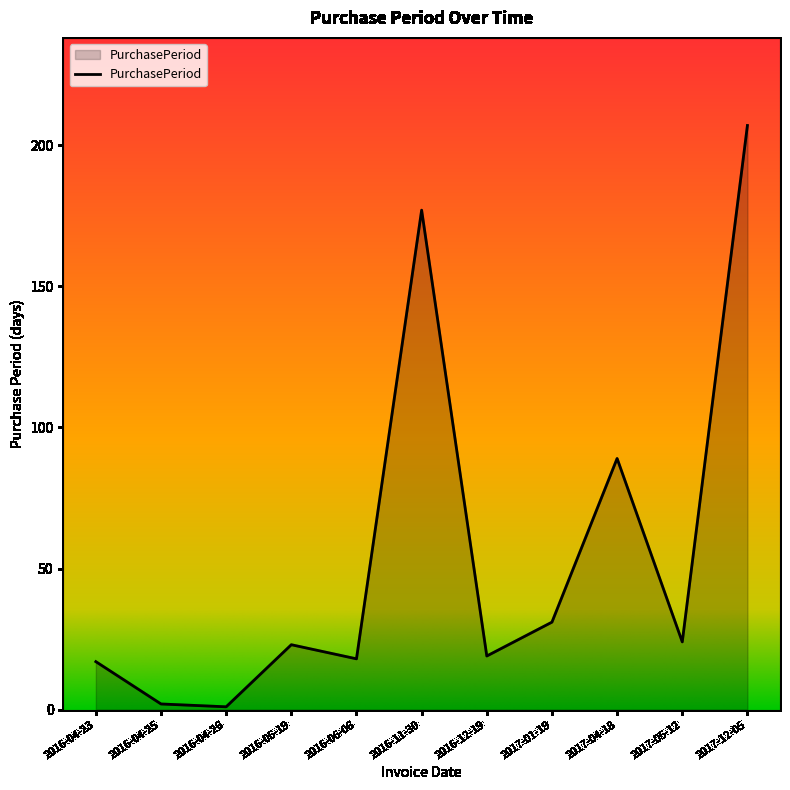

Where is the first local maximum?

2016-05-19